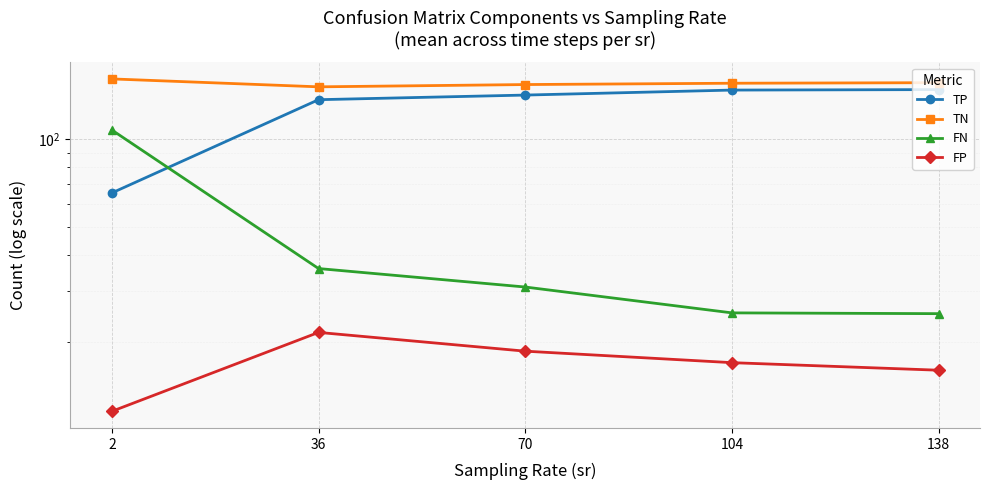

Where does the TN series first go above 156?

2